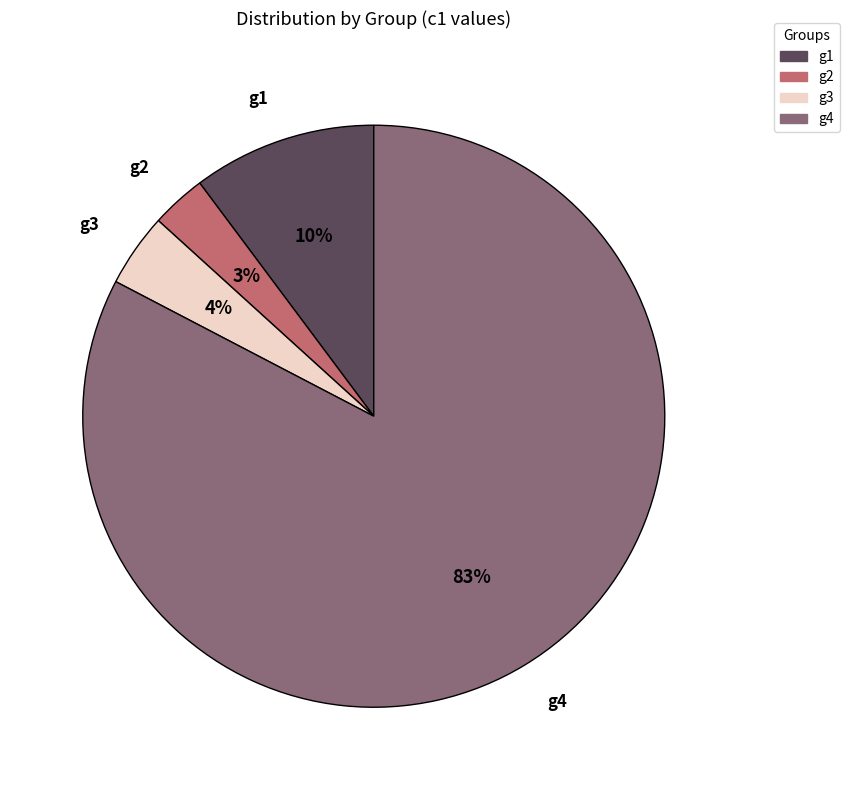

How many slices are in this pie chart?

4